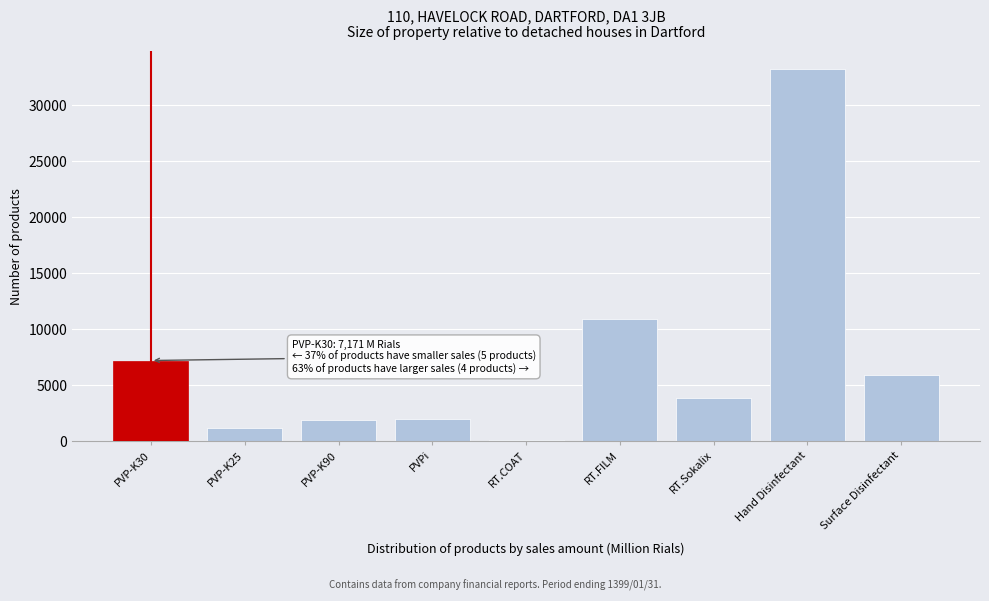

Which label corresponds to the largest value in the chart?

Hand Disinfectant